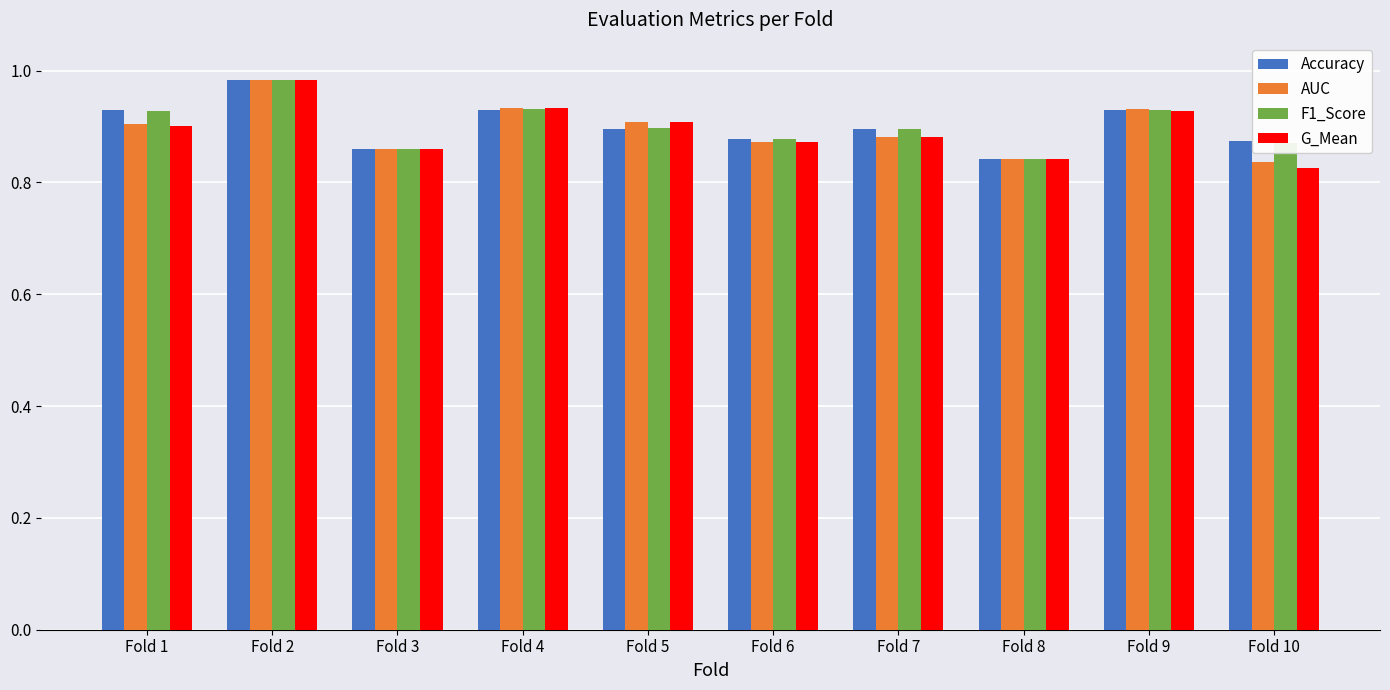

What are all the series names shown in the legend?

Accuracy, AUC, F1_Score, G_Mean